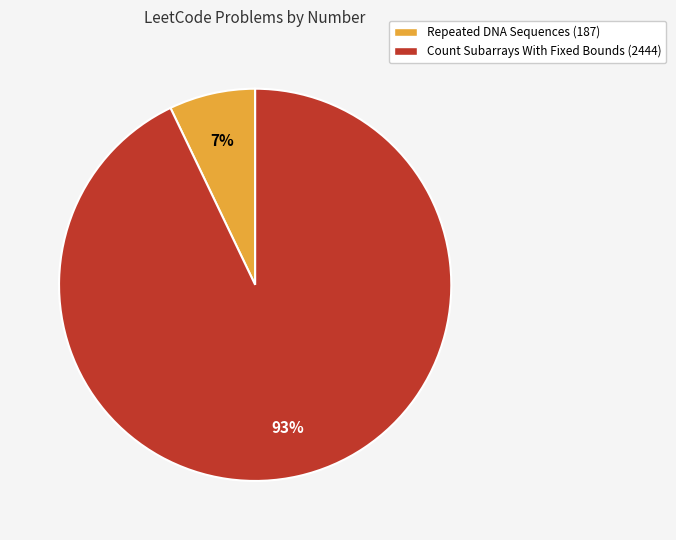

Which category accounts for the majority?

Count Subarrays With Fixed Bounds